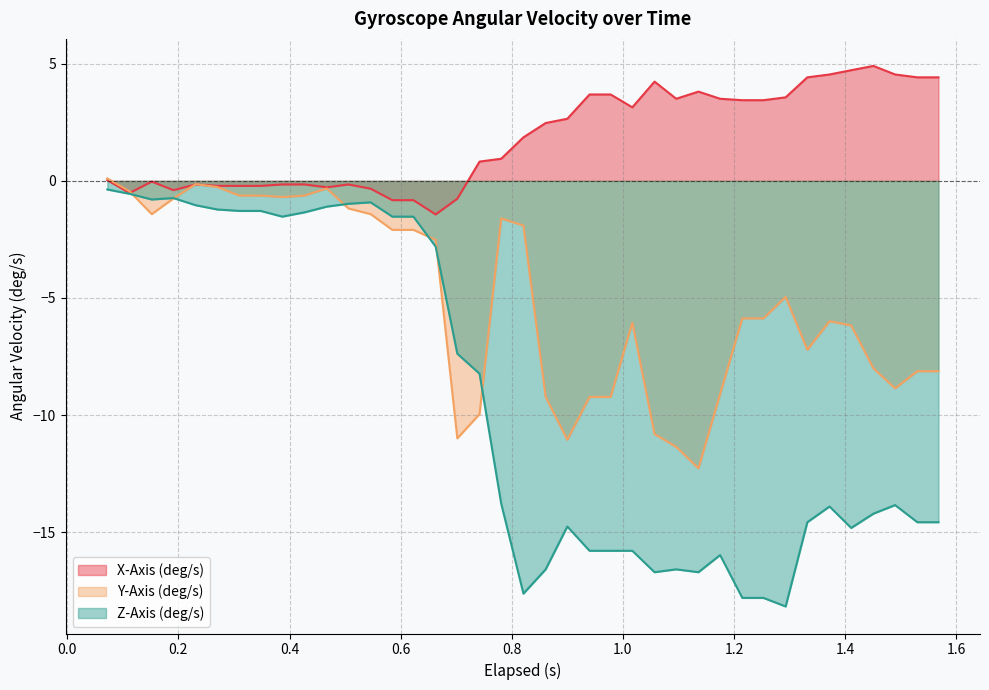

Which series ends up on top after the final intersection of Y-Axis (deg/s) and X-Axis (deg/s)?

X-Axis (deg/s)